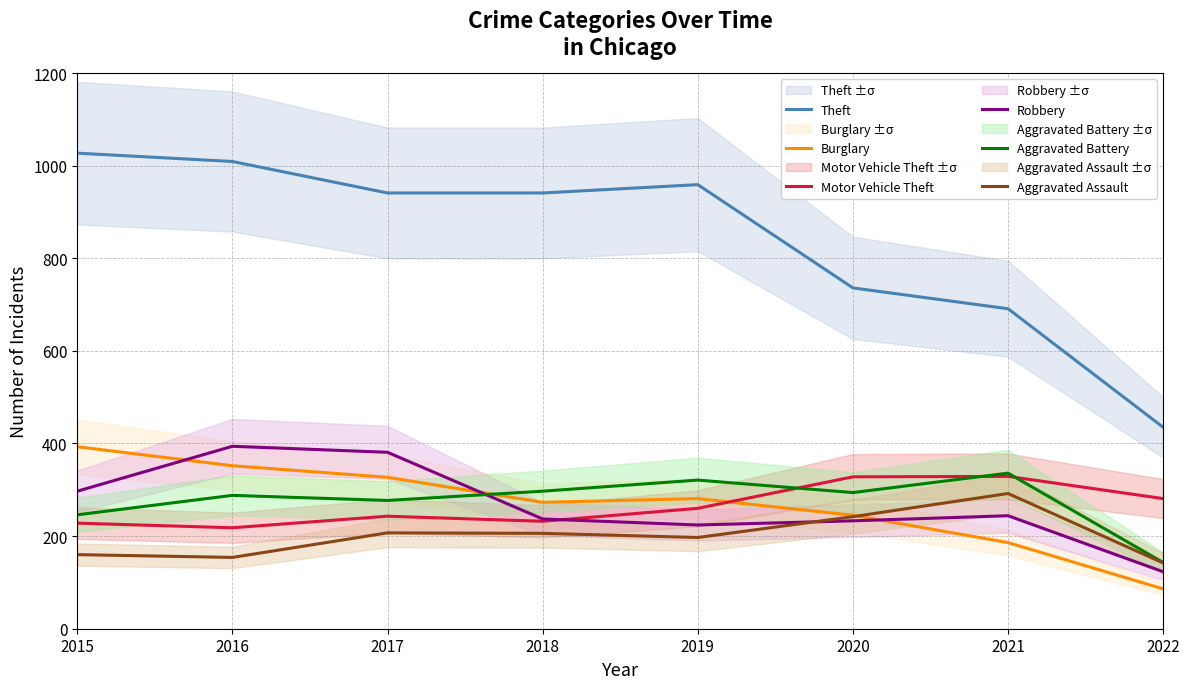

What is the value of the Robbery point at the 2nd from the left?

394